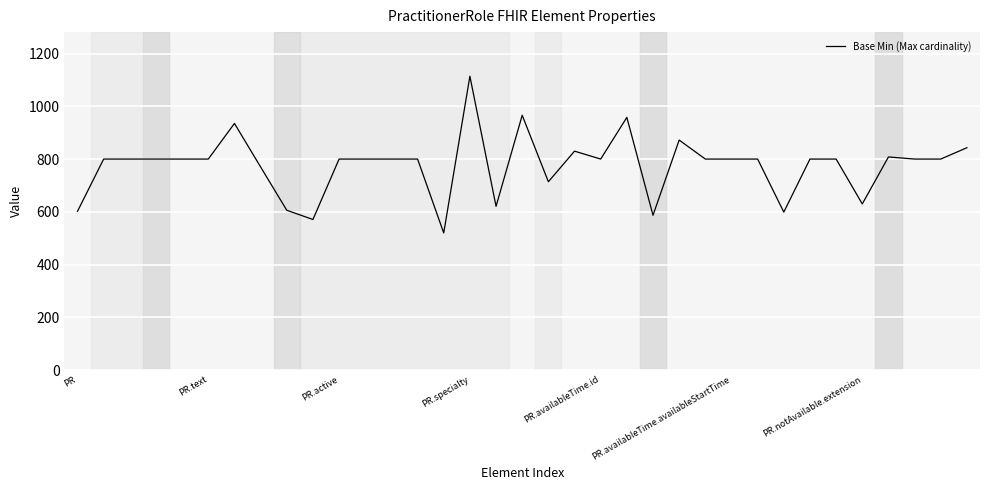

What is the difference between the maximum and minimum values?

594